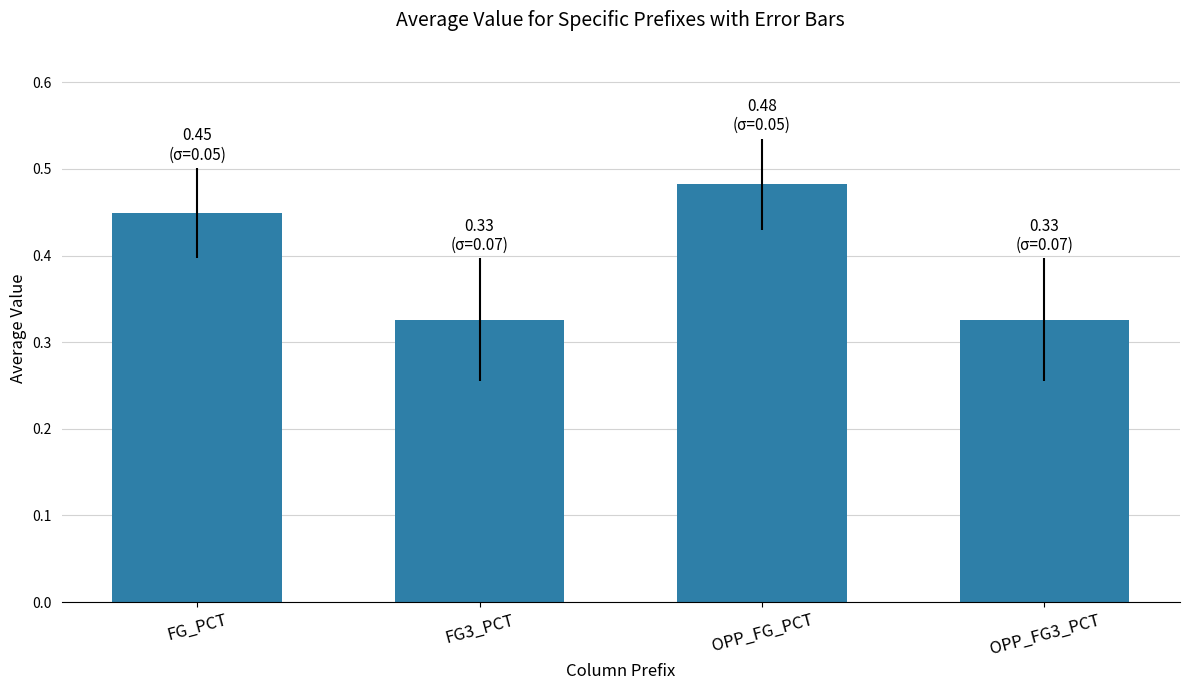

Count the number of data series in this chart.

1